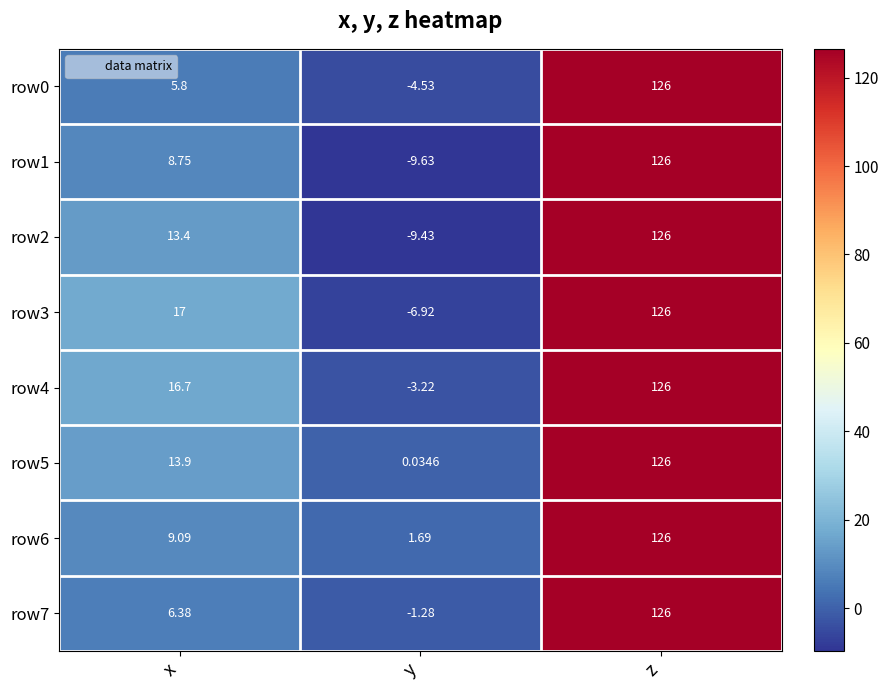

Which category has the lowest value across all series?

y